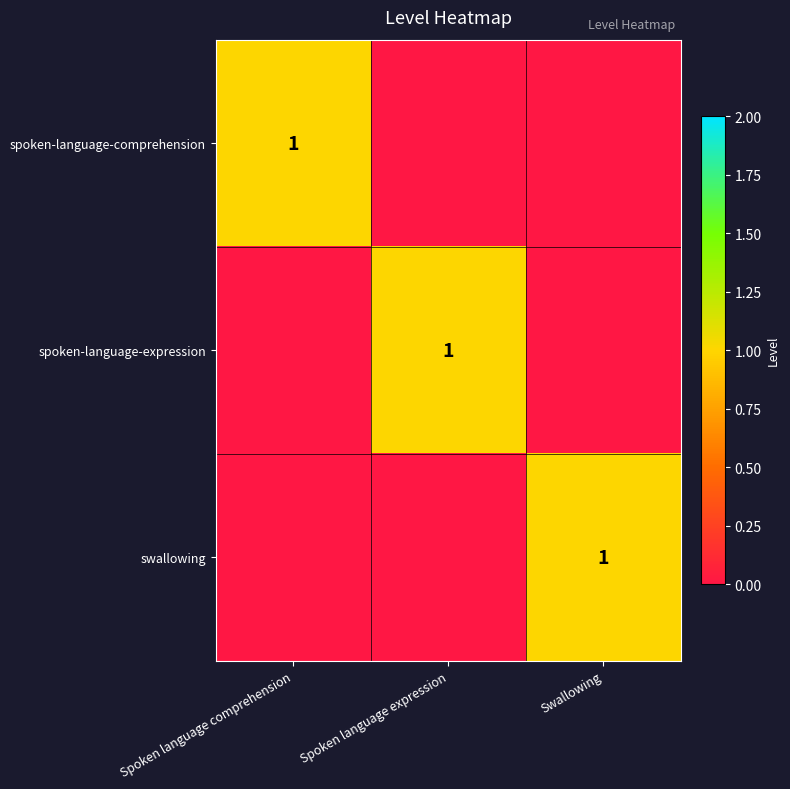

Rank the series at Spoken language expression from highest to lowest value.

spoken-language-expression, spoken-language-comprehension, swallowing